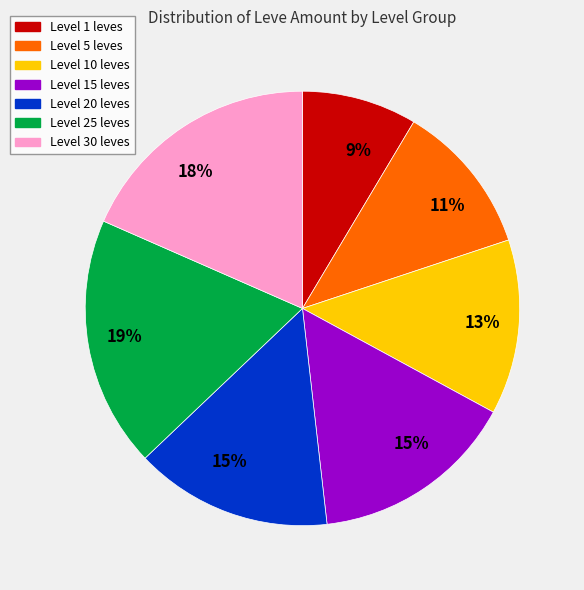

To the nearest percent, what is the difference between the largest and smallest slice percentages?

10%